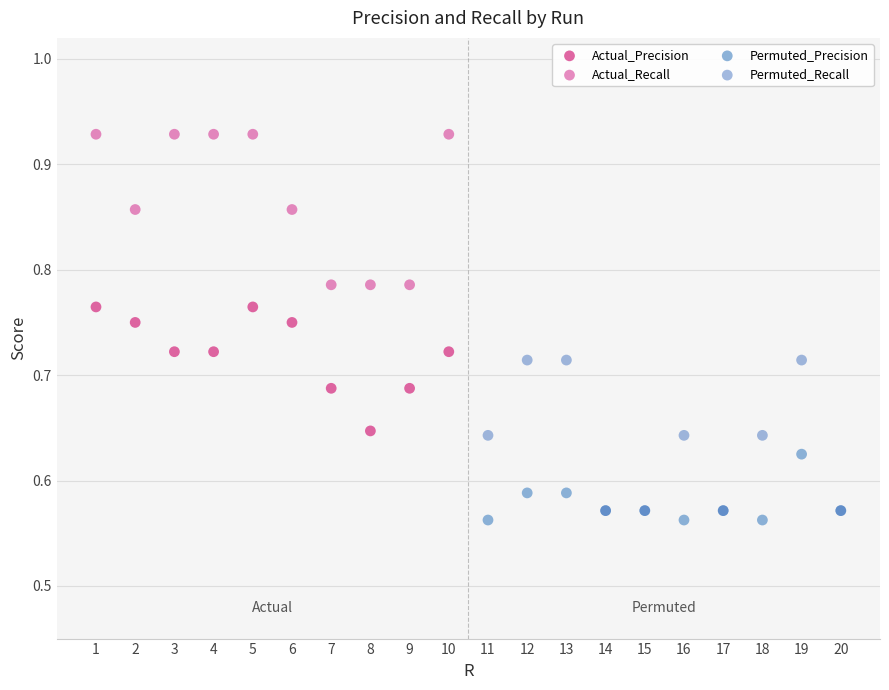

Which series has the largest Y range (max minus min)?

Actual_Recall